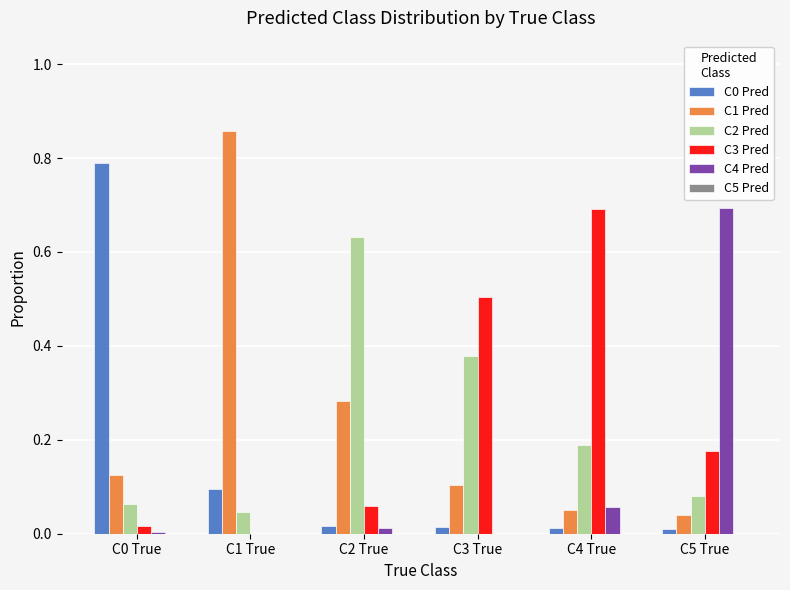

How many distinct data groups are displayed?

5